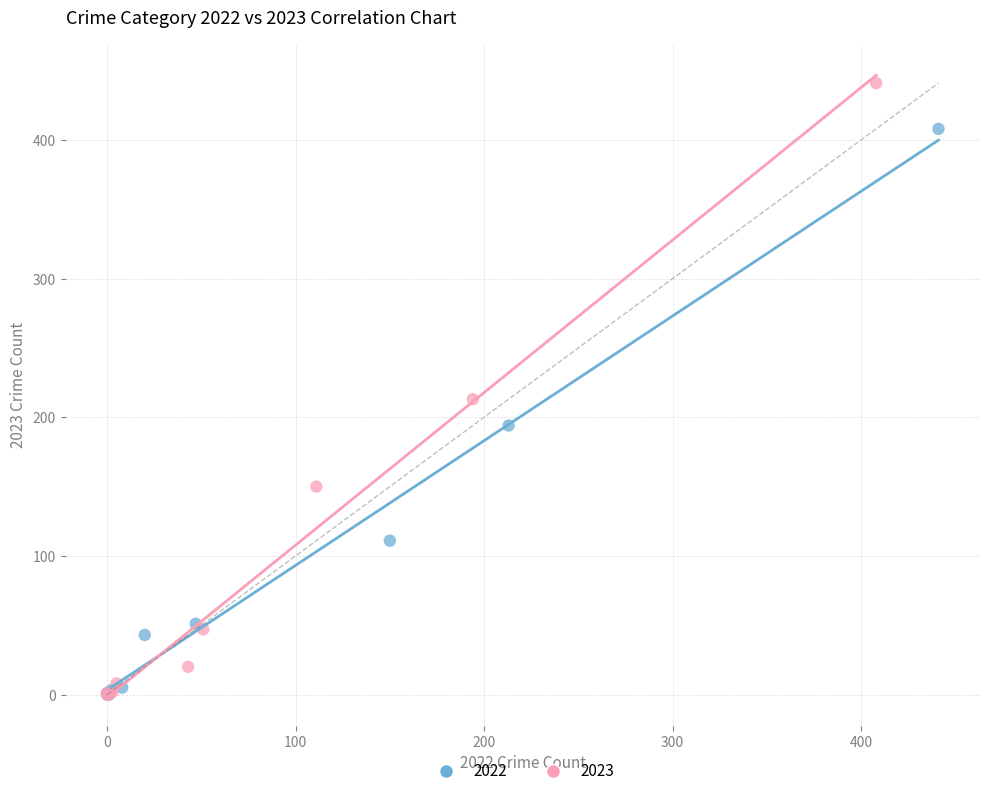

Which series reaches the maximum Y coordinate?

2023